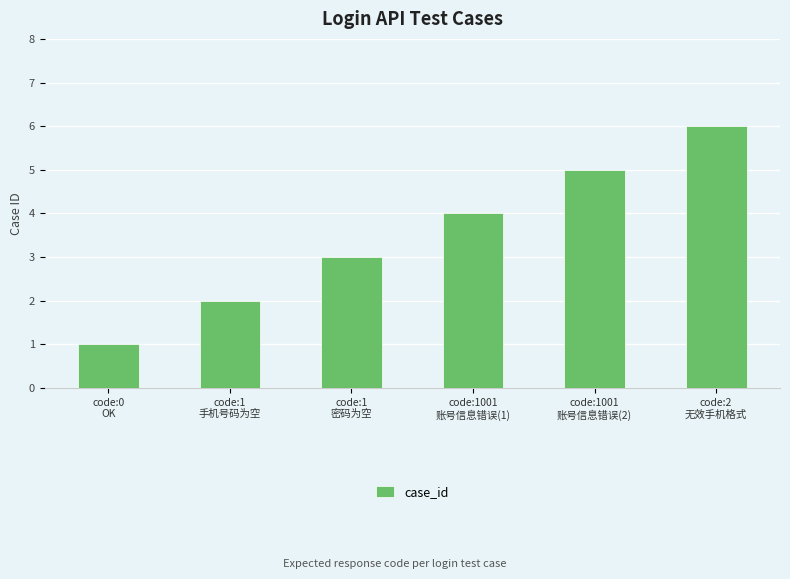

What is the change in value from code:0
OK to code:1
手机号码为空?

+1